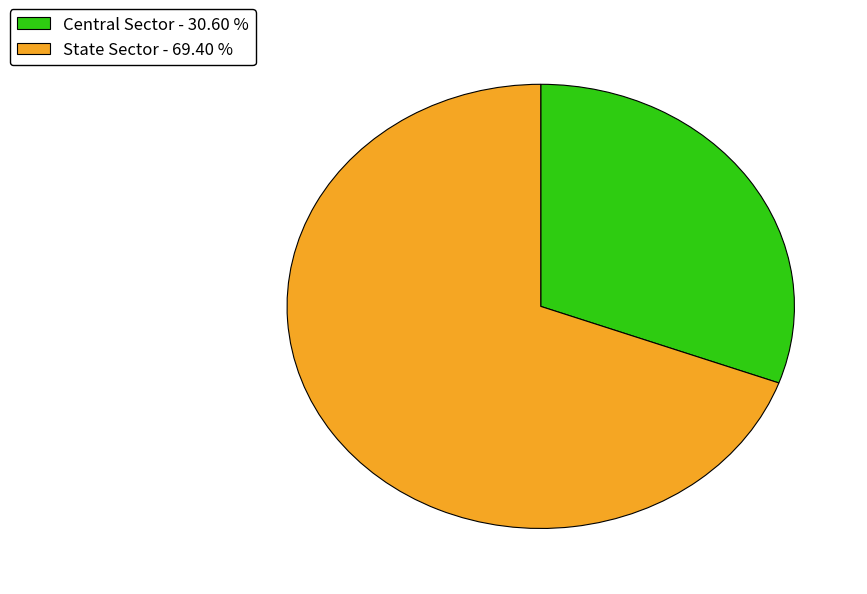

Is it true that State Sector is 83% of the pie?

False